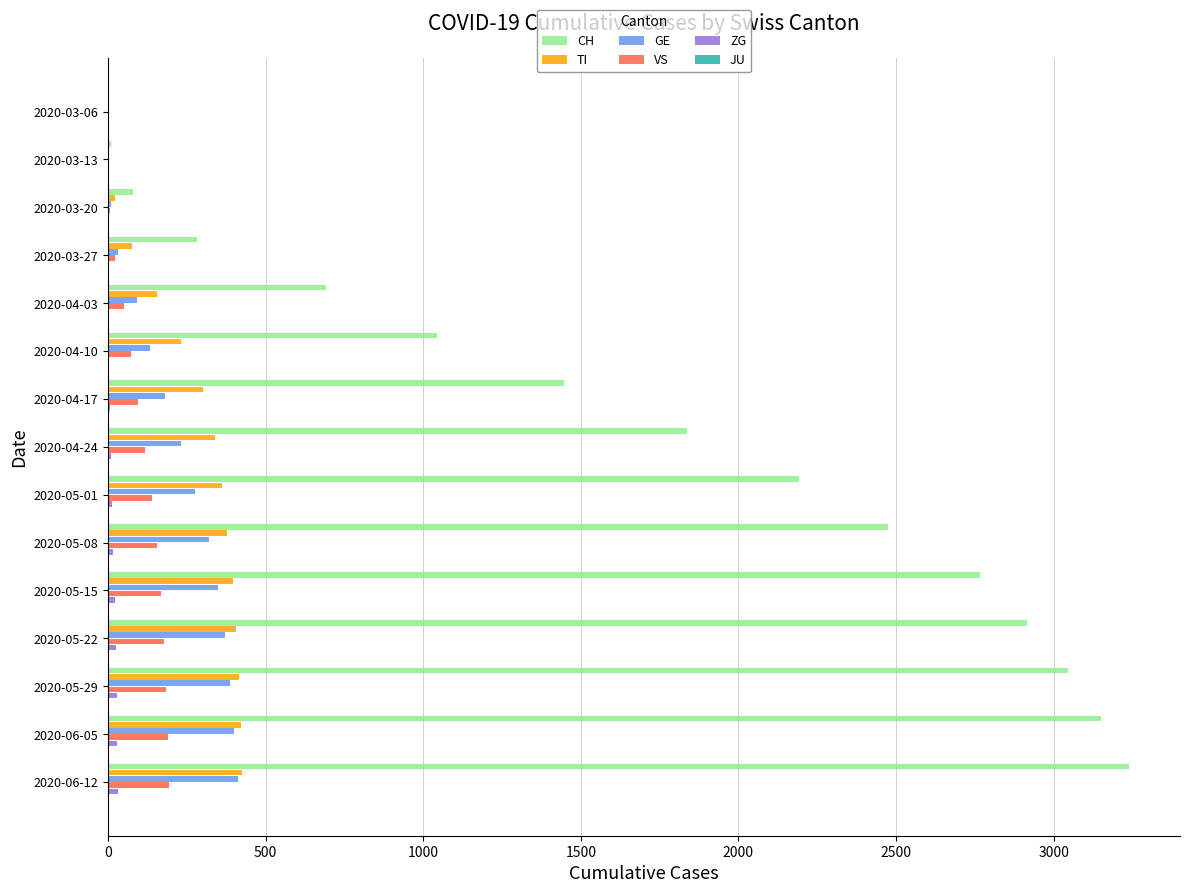

Which category has the highest value across all series?

2020-06-12